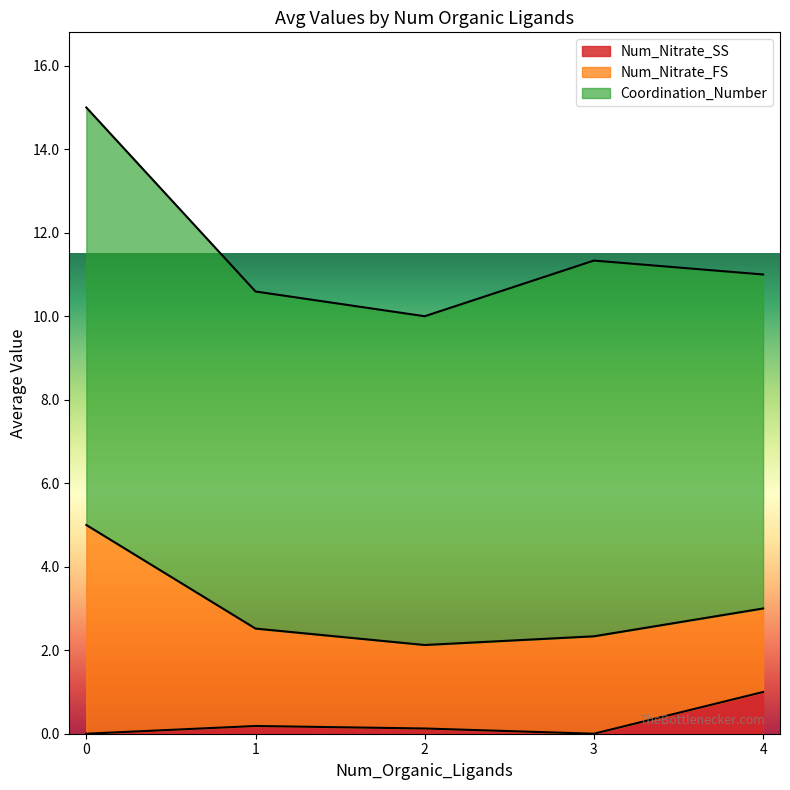

What is the maximum value for Num_Nitrate_SS?

1.0